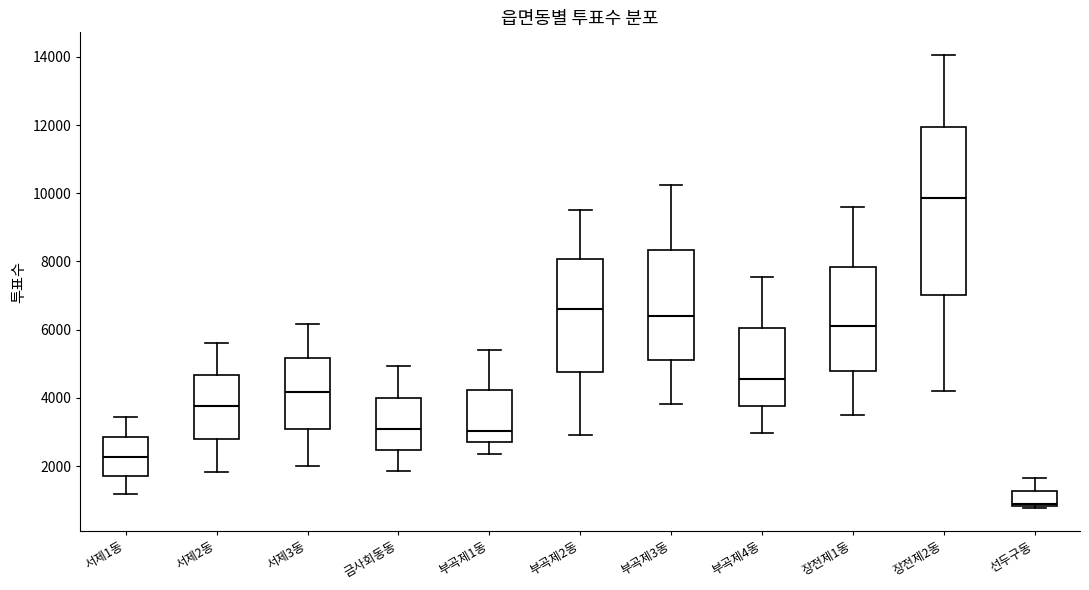

Reading left to right, transcribe this box plot: for each box, give where its median line is, the range the box spans, and where its two whiskers end, as read against the y-axis. The values are not printed on the chart, so give them approximately, as read against the axis.

서제1동: median 2200, box 1800 to 2800, whiskers 1200 to 3400
서제2동: median 3800, box 2800 to 4600, whiskers 1800 to 5600
서제3동: median 4200, box 3000 to 5200, whiskers 2000 to 6200
금사회동동: median 3000, box 2400 to 4000, whiskers 1800 to 5000
부곡제1동: median 3000, box 2800 to 4200, whiskers 2400 to 5400
부곡제2동: median 6600, box 4800 to 8000, whiskers 2800 to 9600
부곡제3동: median 6400, box 5200 to 8400, whiskers 3800 to 10200
부곡제4동: median 4600, box 3800 to 6000, whiskers 3000 to 7600
장전제1동: median 6000, box 4800 to 7800, whiskers 3600 to 9600
장전제2동: median 9800, box 7000 to 12000, whiskers 4200 to 14000
선두구동: median 800 (just above the box's lower edge), box 800 to 1200, whiskers 800 (just below the box's lower edge) to 1600